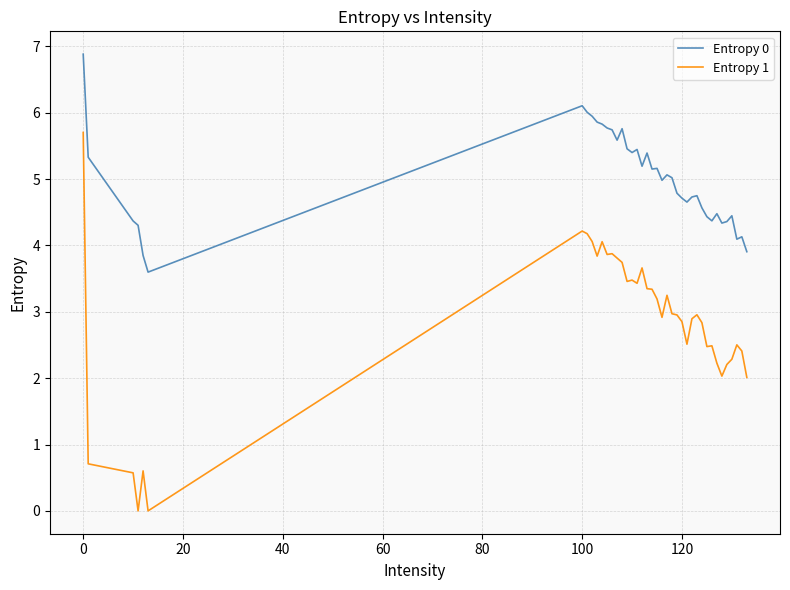

Which series has the largest range (max minus min)?

Entropy 1